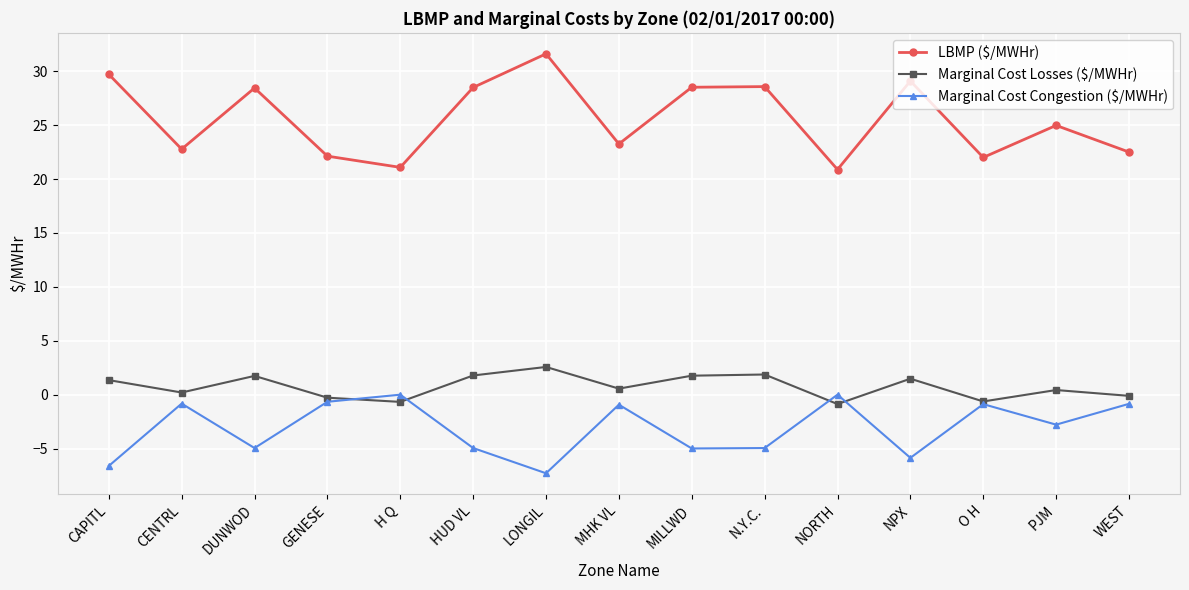

What is the value of the Marginal Cost Congestion ($/MWHr) point at the 7th from the left?

-7.3